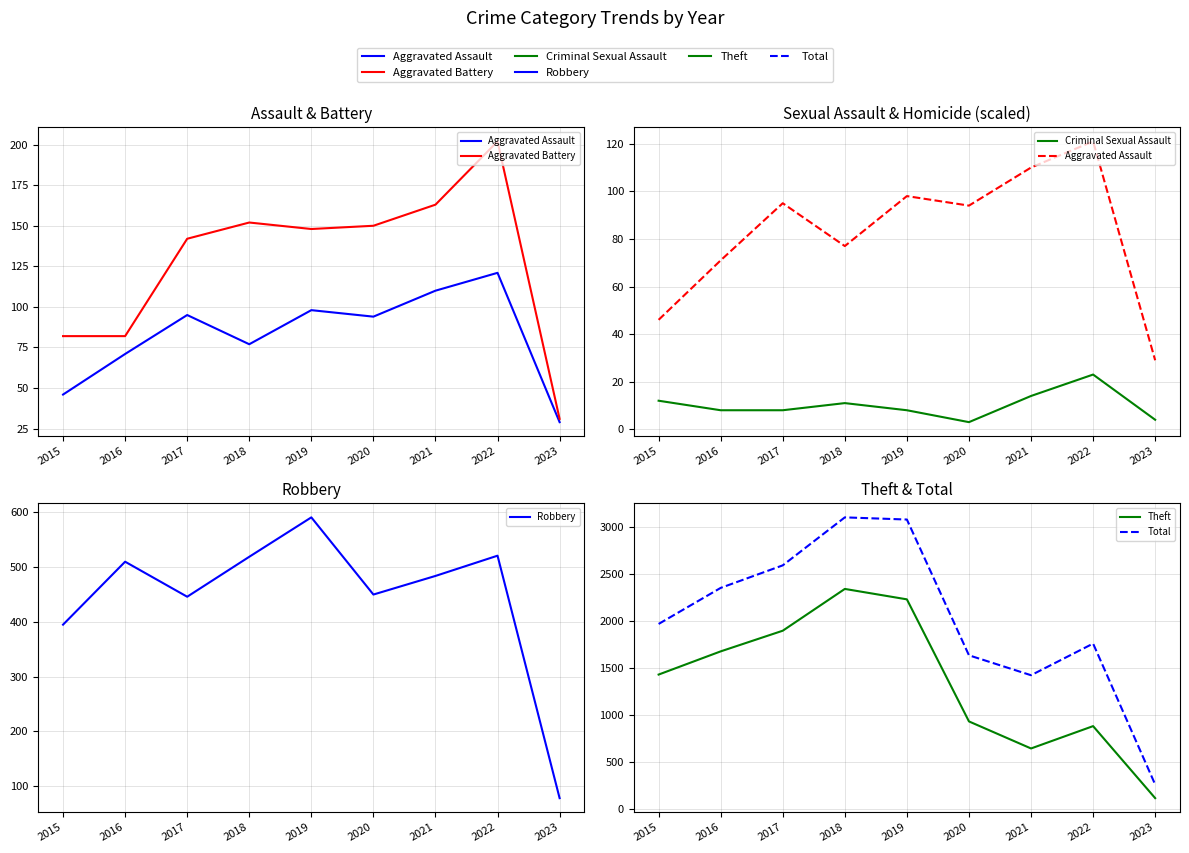

What is the maximum value for Robbery?

591